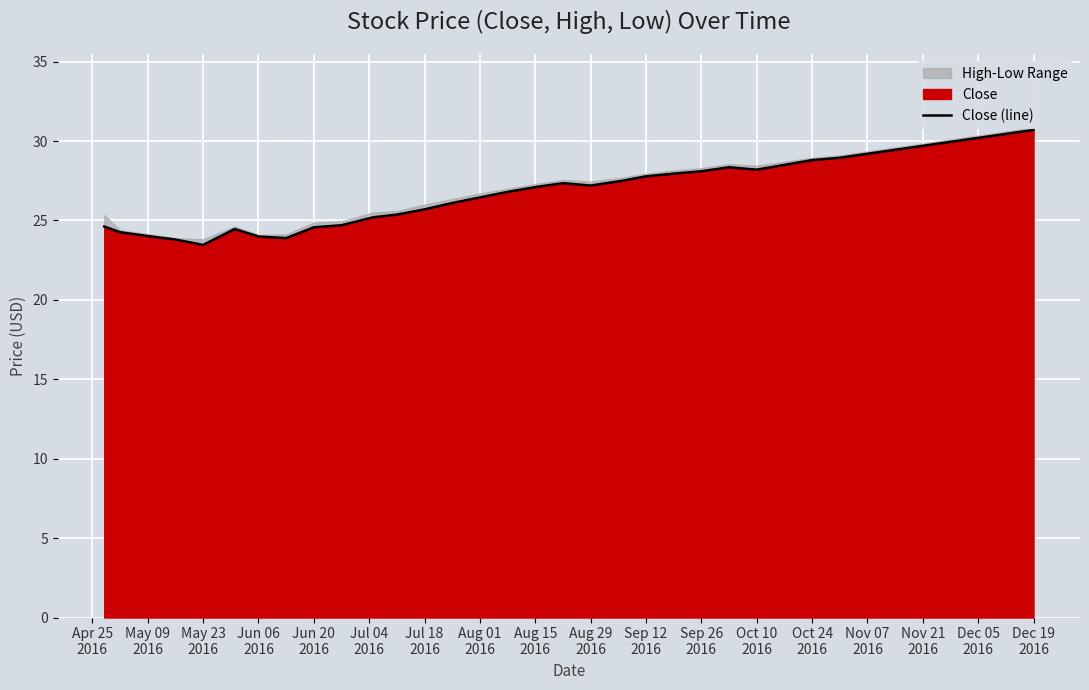

Reading left to right, list all the values displayed in this chart.

24.6	24.3	24.0	23.8	23.5	24.5	24.0	23.9	24.6	24.7	25.2	25.4	25.7	26.1	26.5	26.8	27.1	27.4	27.2	27.5	27.8	28.0	28.1	28.4	28.2	28.5	28.8	29.0	29.2	29.5	29.7	30.0	30.2	30.5	30.7